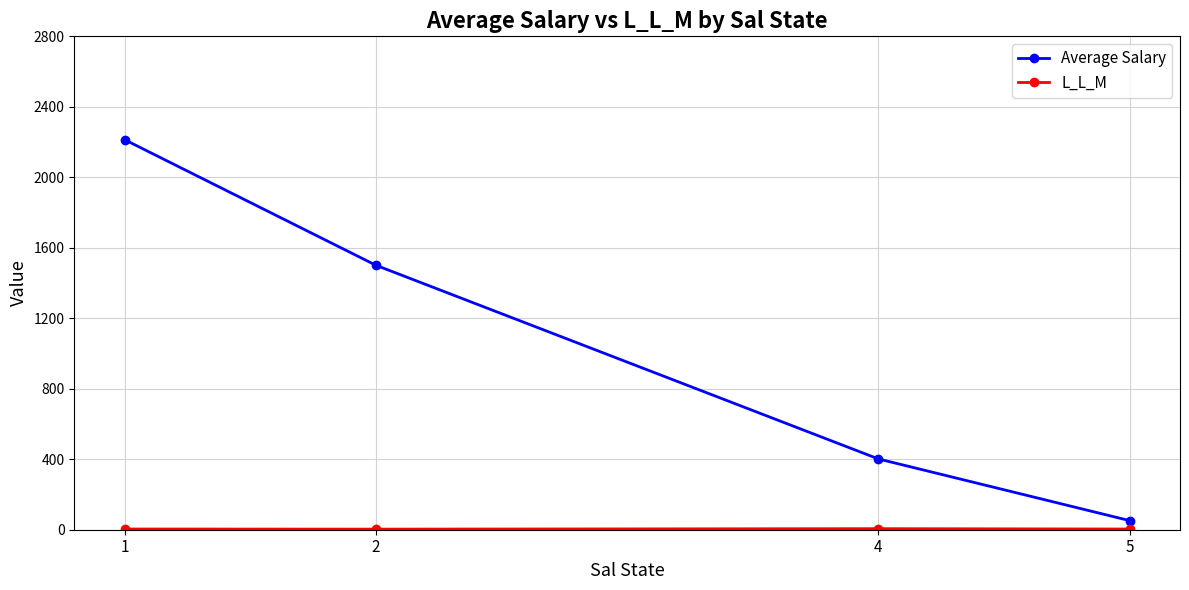

What is the difference between the maximum and minimum values in the Average Salary series?

2162.1